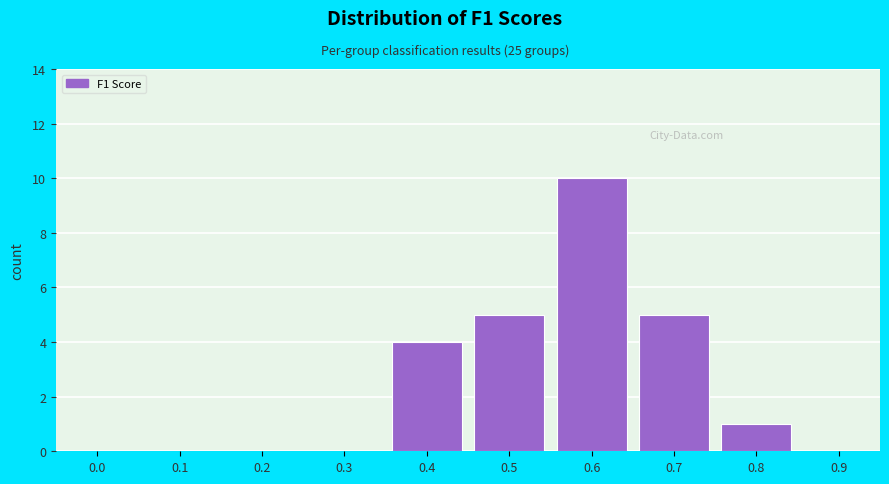

Reading left to right, what are all the values shown in this chart?

0.0=0	0.1=0	0.2=0	0.3=0	0.4=4	0.5=5	0.6=10	0.7=5	0.8=1	0.9=0